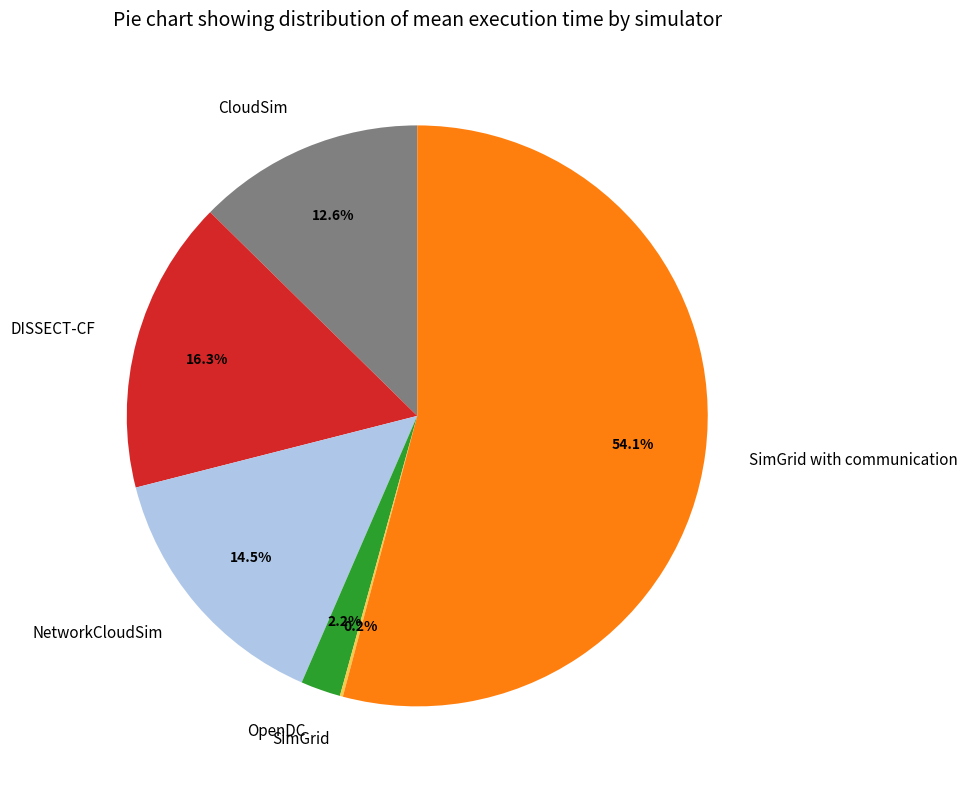

To the nearest percent, what is the combined percentage of OpenDC and NetworkCloudSim?

17%